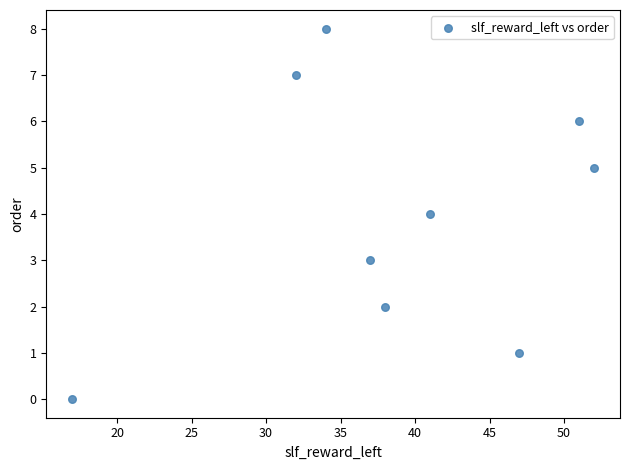

What is the average X value?

39